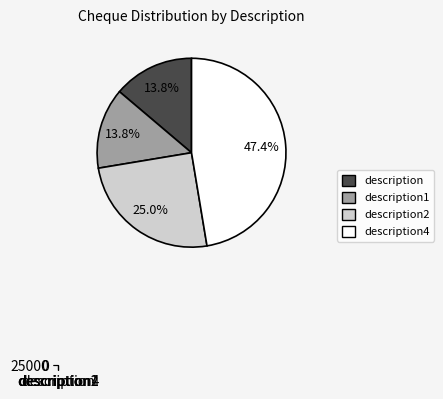

What is the ratio of the value at description1 to the value at description4?

0.3